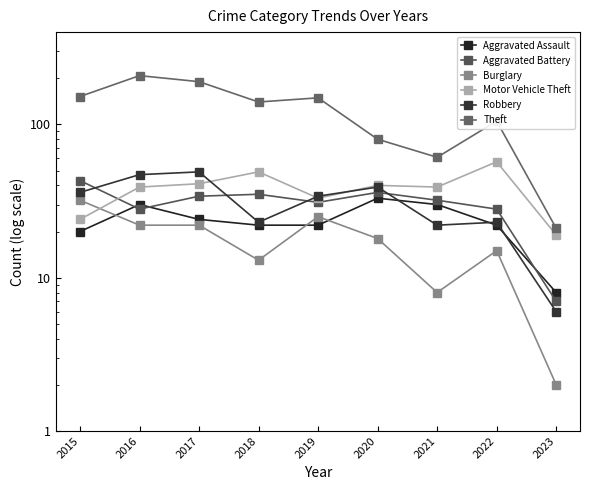

What value does the Theft series have at 2018?

140